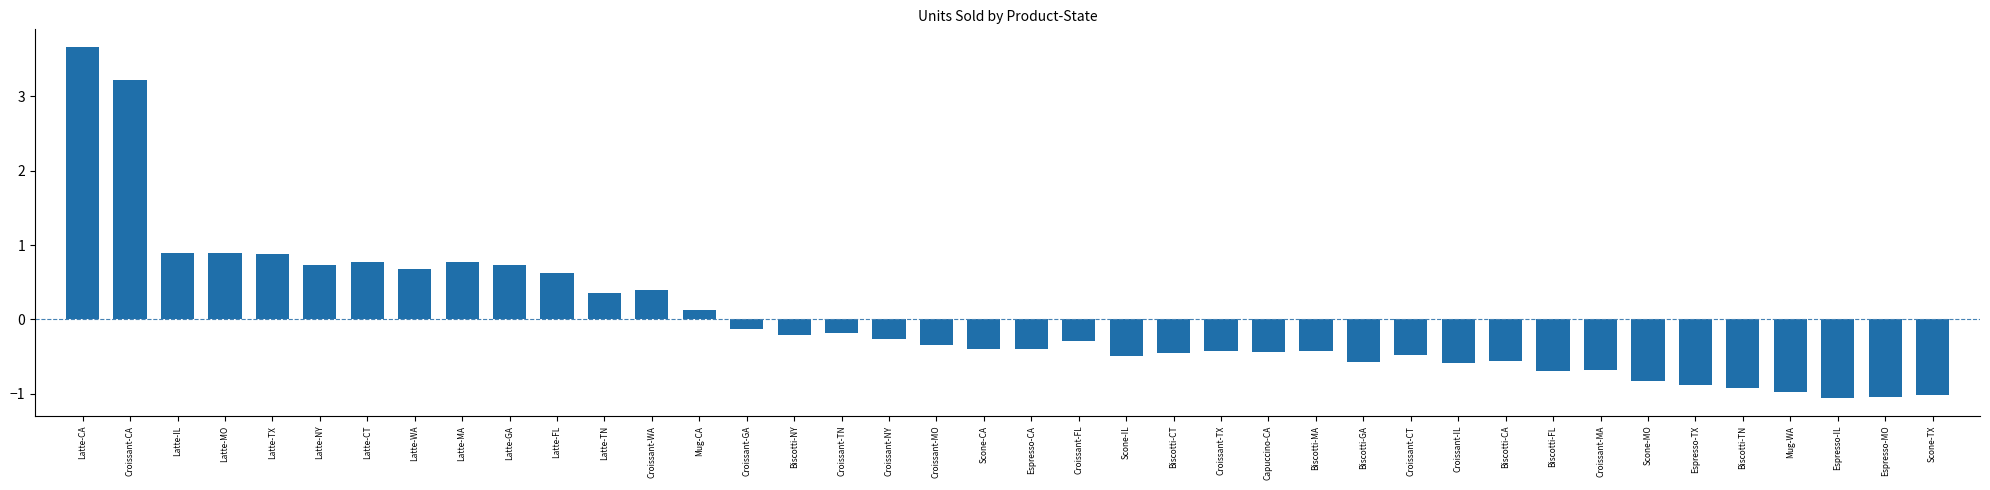

The value at Biscotti-GA is -0.6. True or false?

True